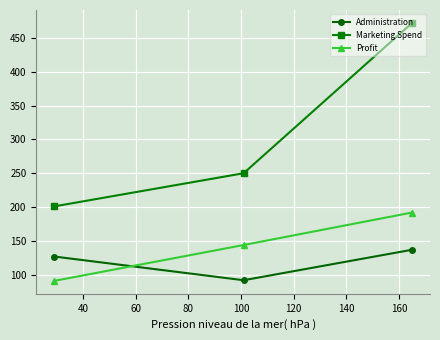

Reading left to right, what are all the values shown in this chart?

Administration: 127	92	137
Marketing Spend: 201	250	472
Profit: 91	144	192